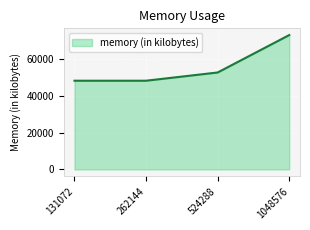

True or false: the data has more than 2 interior local peaks.

False